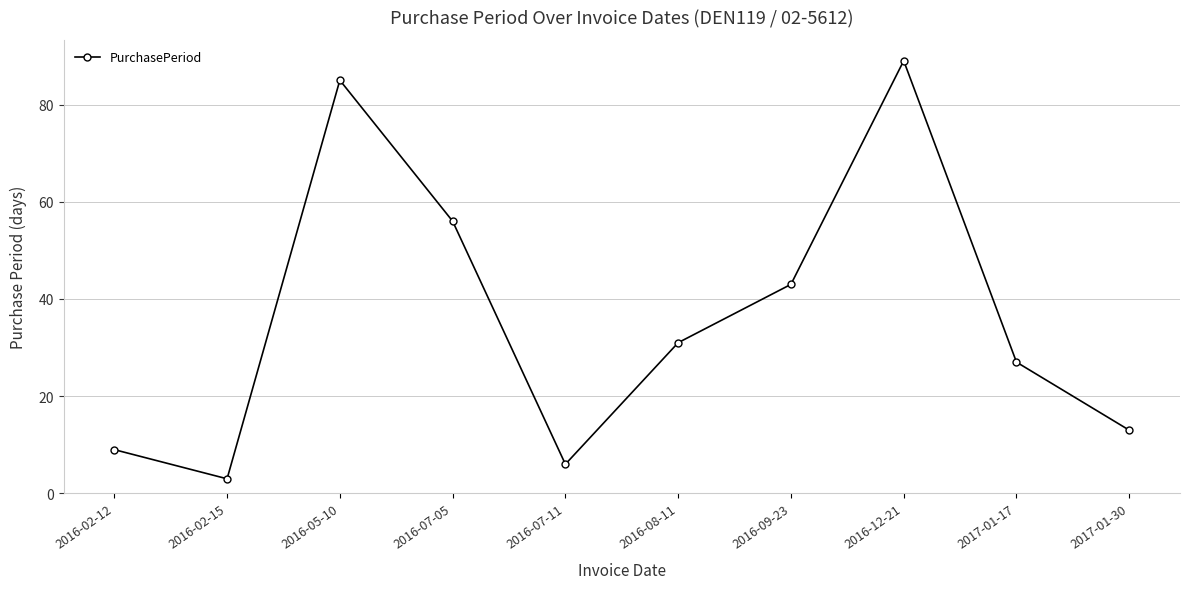

What is the sum of the values at 2016-05-10 and 2016-02-15?

88